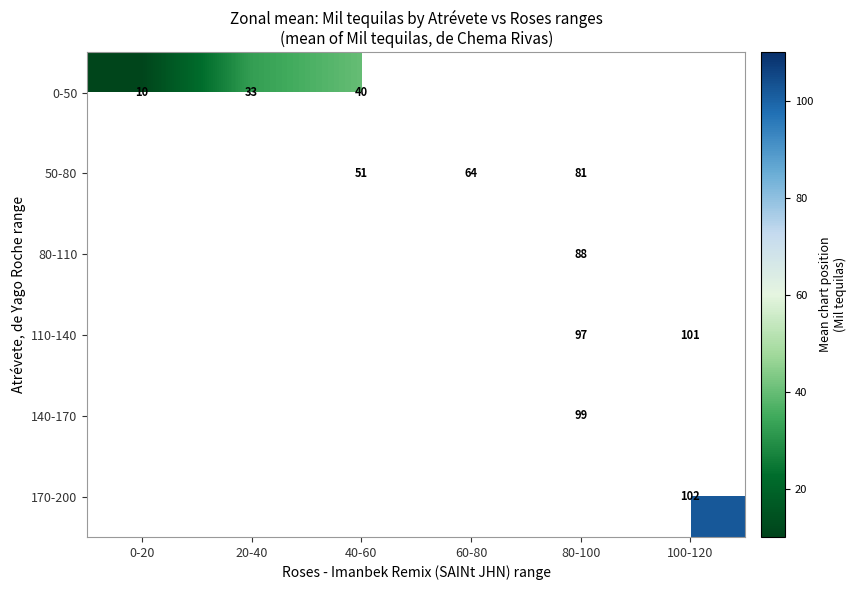

At which category does the chart reach its peak across all series?

100-120